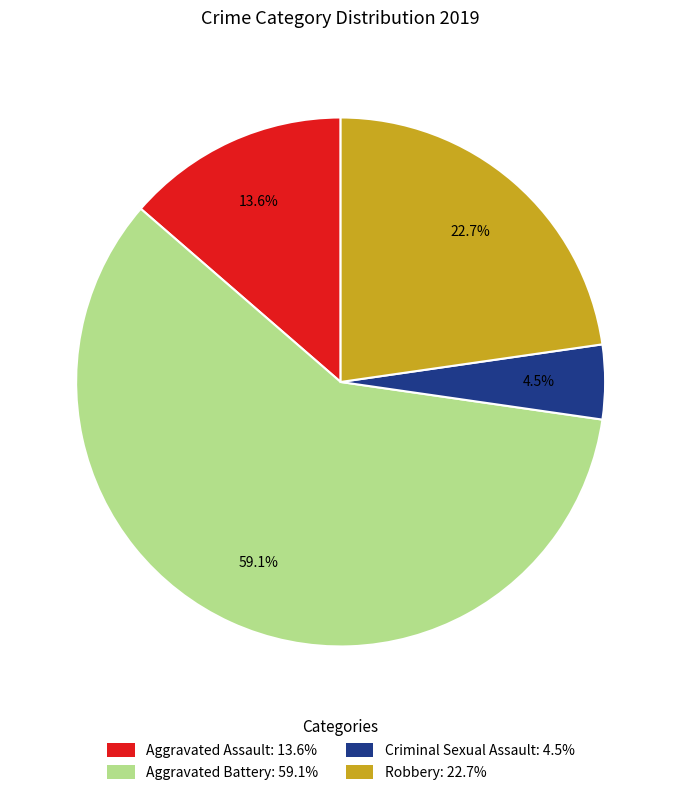

Which category has the biggest portion of the pie?

Aggravated Battery: 59.1%